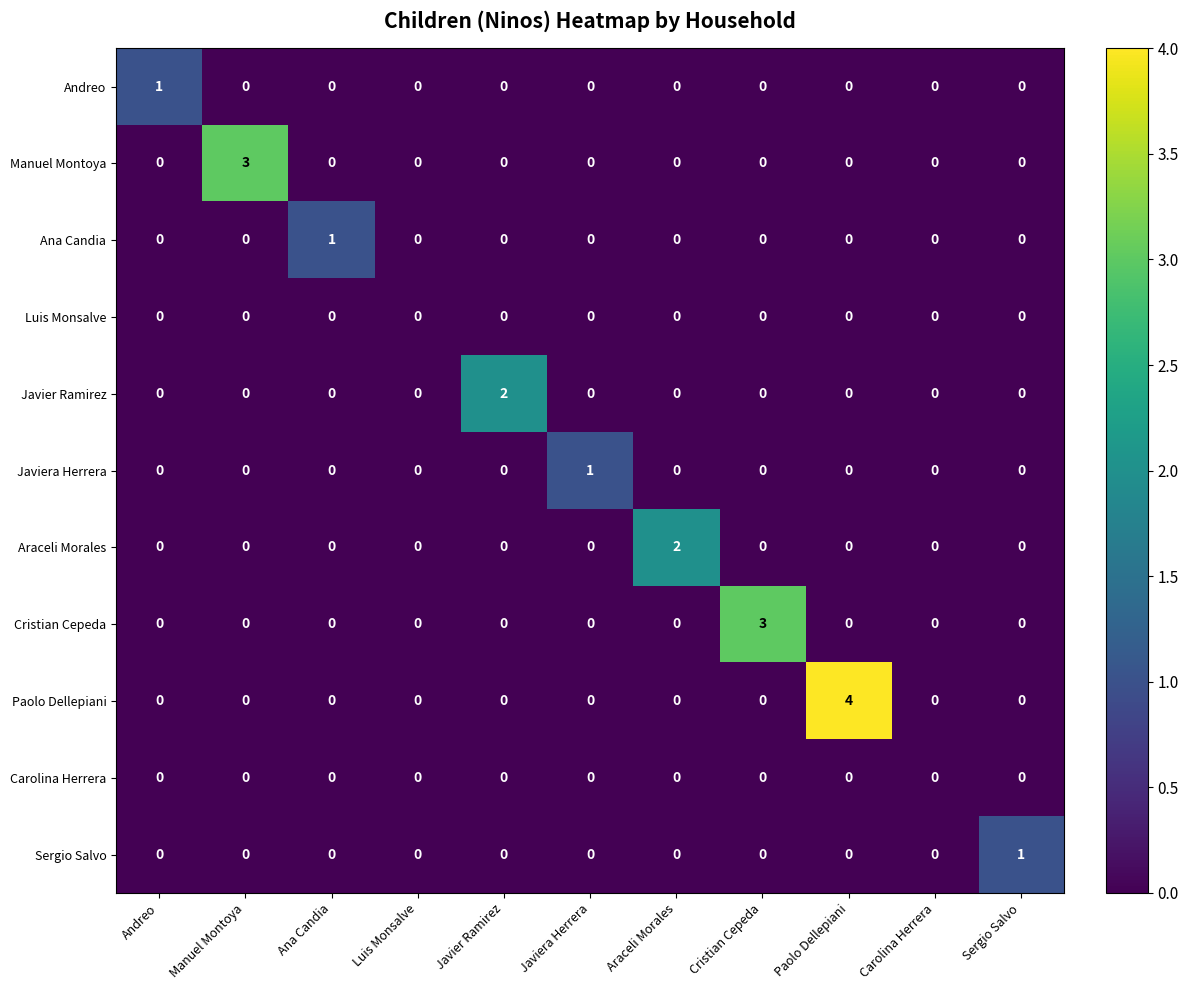

How many values in Manuel Montoya are above zero?

1